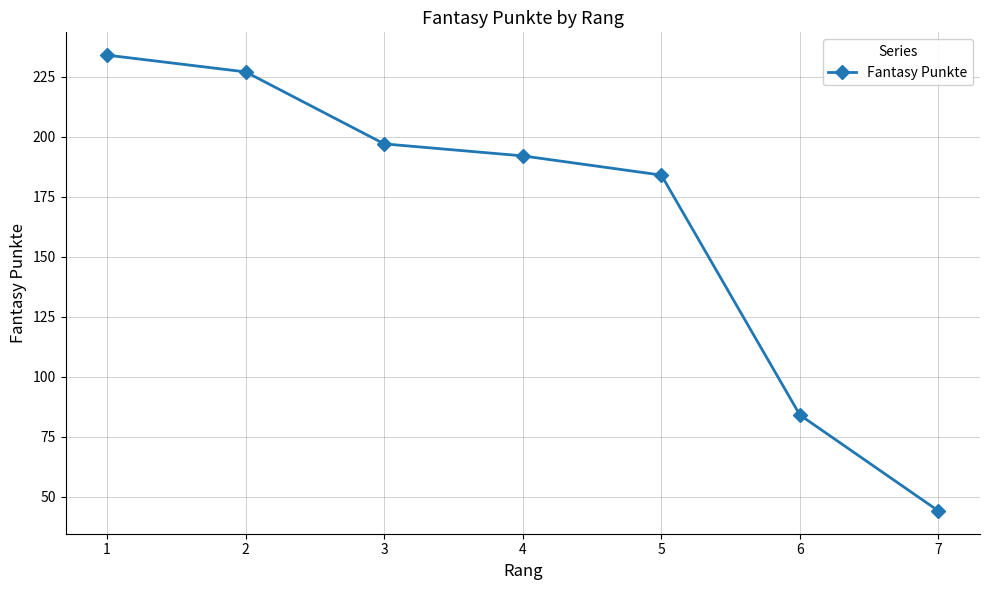

Reading left to right, extract all data points from this chart.

1=234	2=227	3=197	4=192	5=184	6=84	7=44